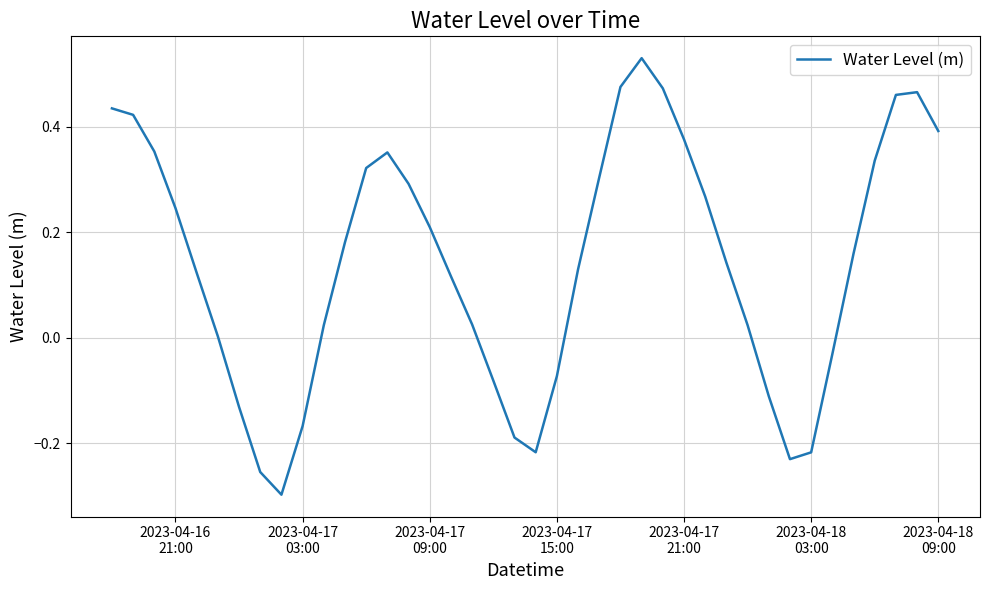

Does the chart have visible grid lines?

Yes